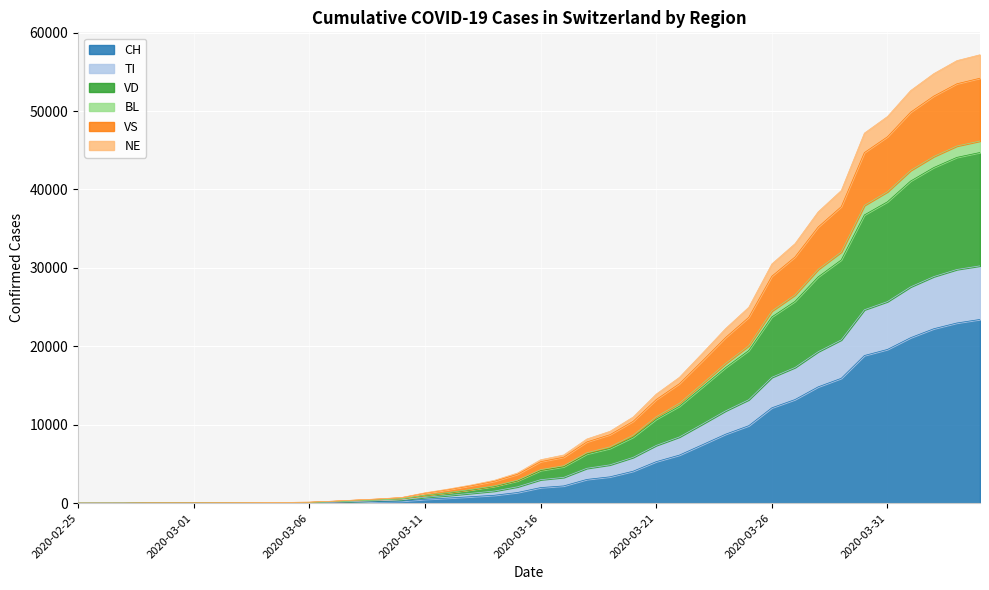

True or false: BL has more than 1 points higher than both neighbors.

False